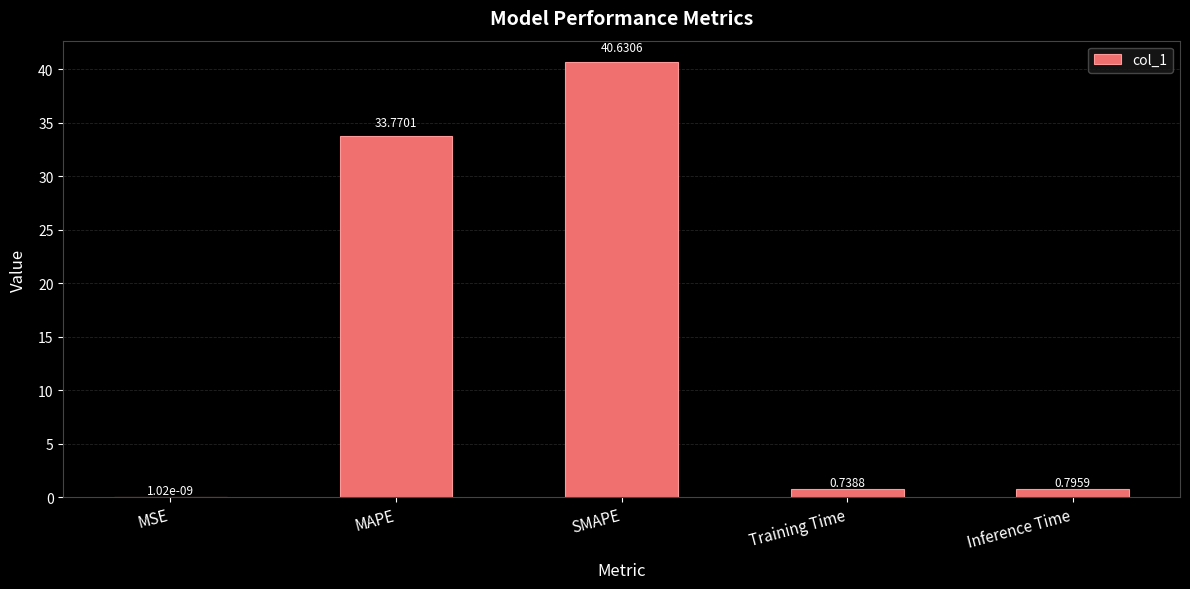

Between MAPE and Training Time, which is larger?

MAPE